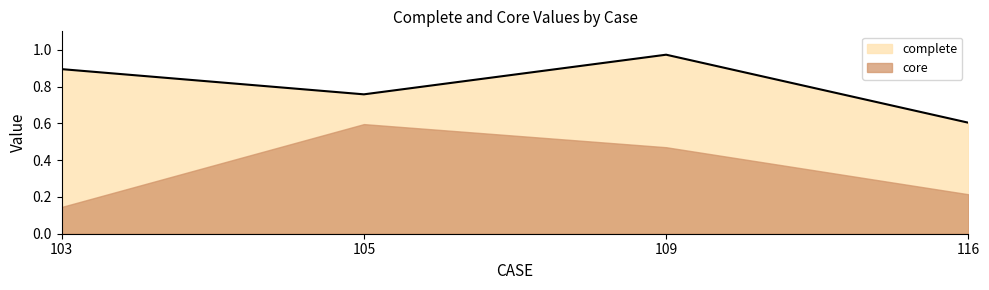

Does the chart have visible grid lines?

No